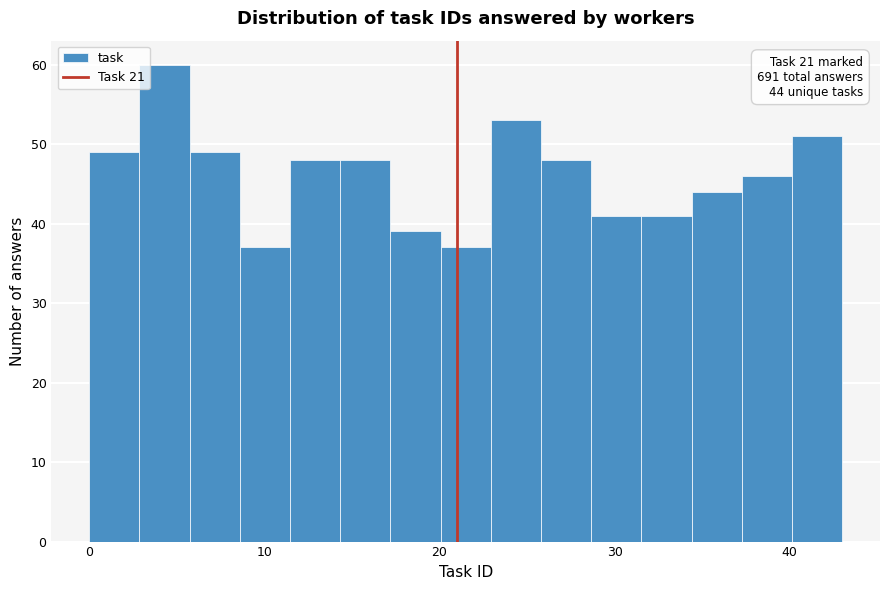

Read against the x-axis, roughly where is the centre of the tallest bar?

4